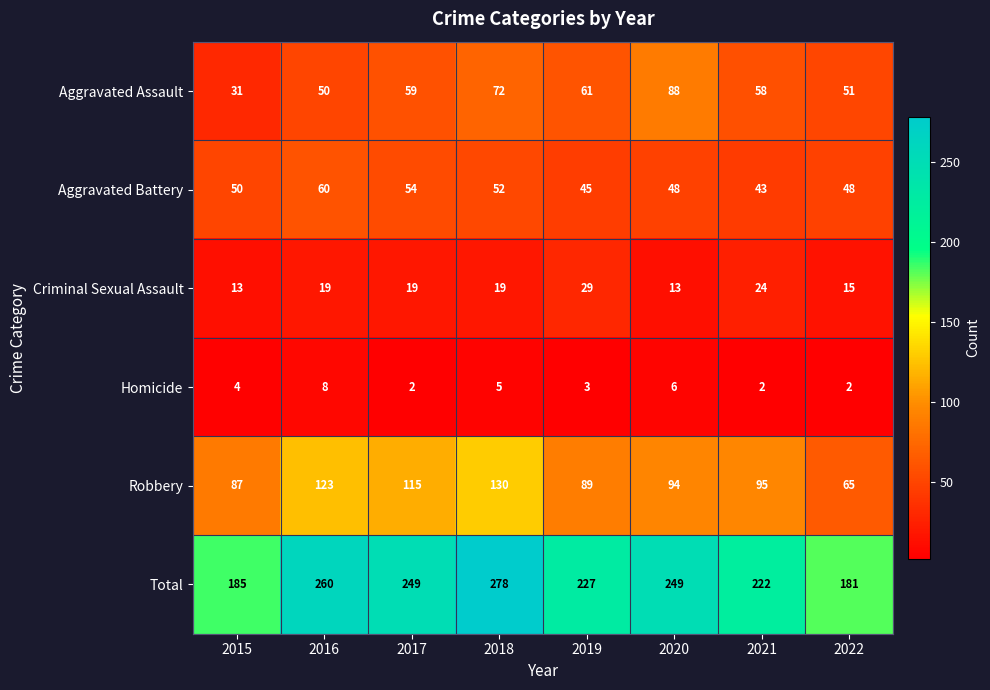

What is the smallest value displayed?

2